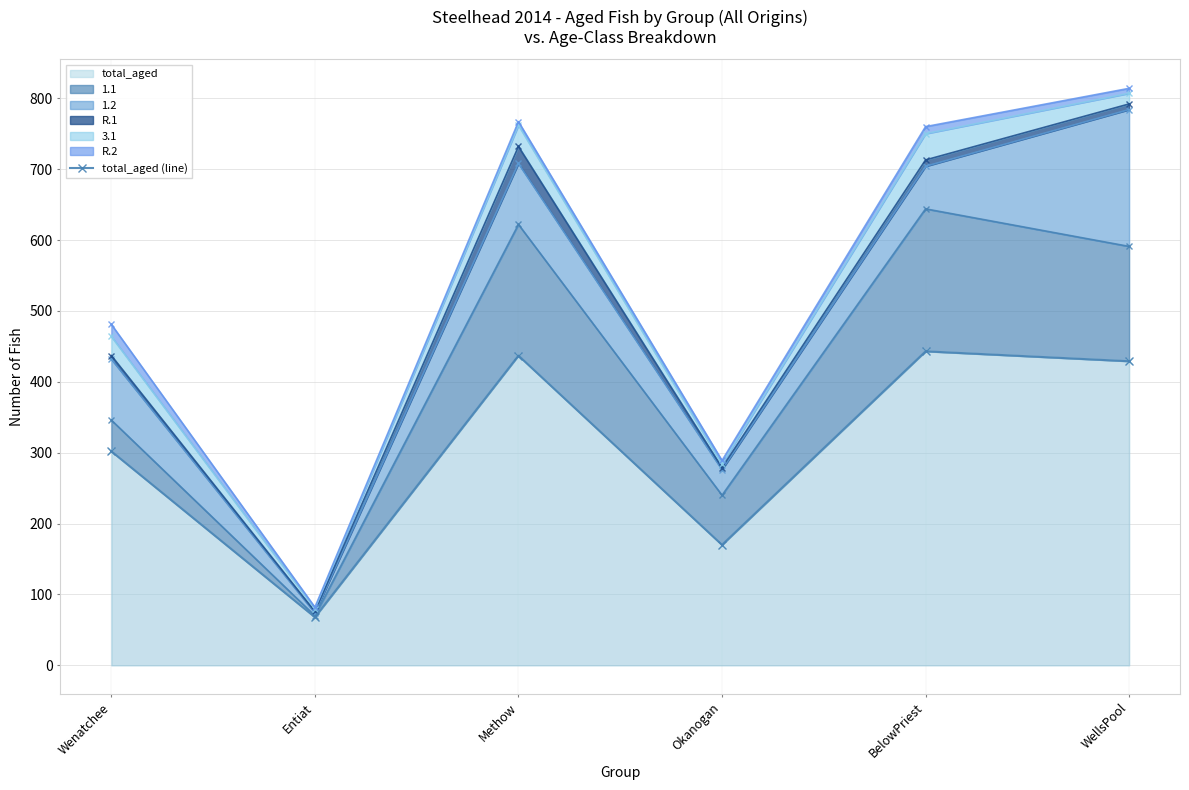

How many data points does each series have?

6